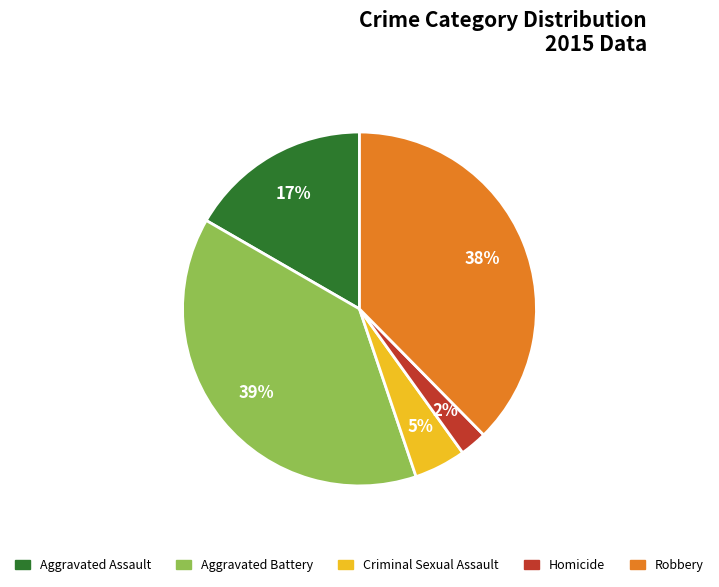

Rank the categories by value from lowest to highest.

Homicide, Criminal Sexual Assault, Aggravated Assault, Robbery, Aggravated Battery